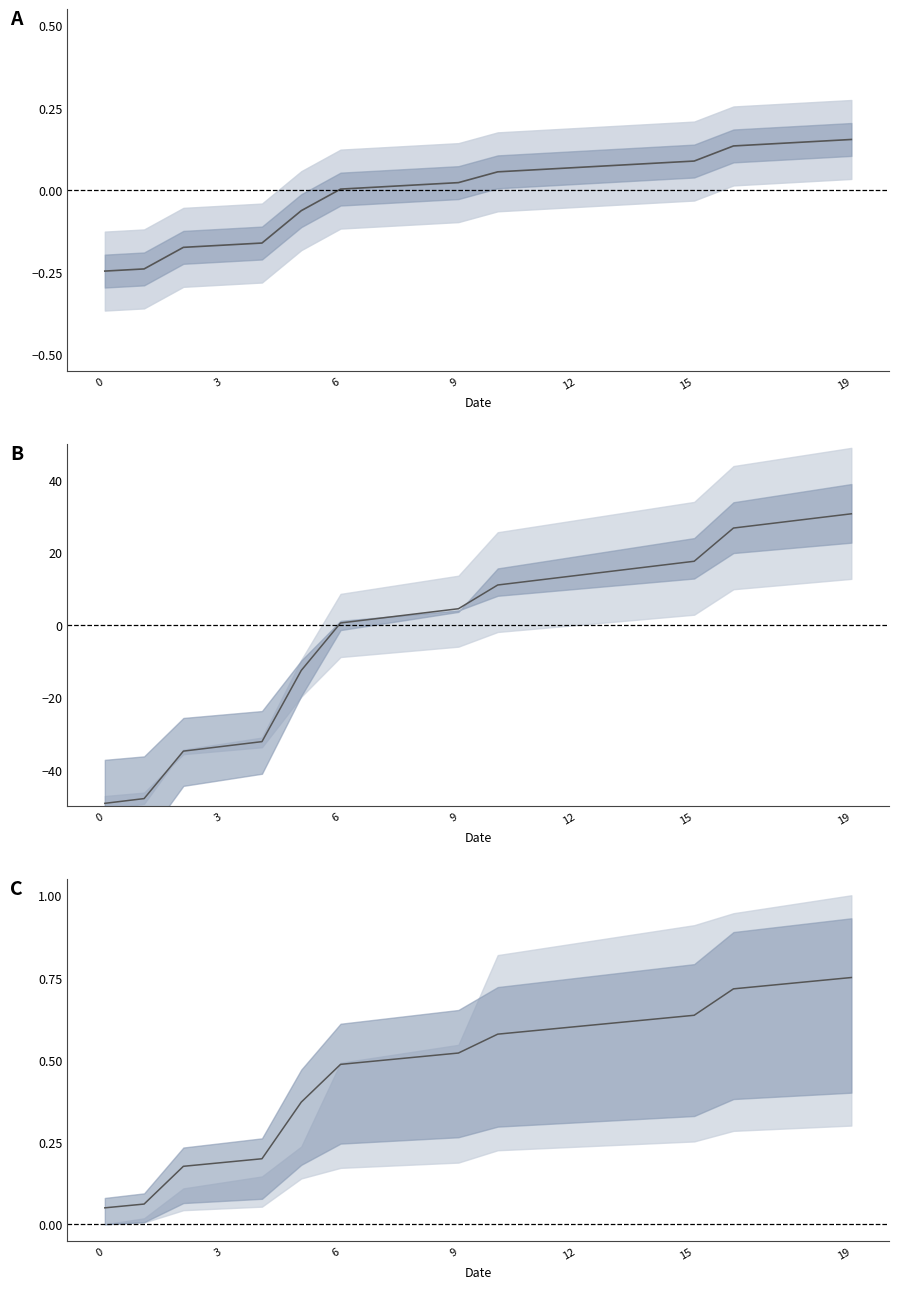

What is the value of the 3rd point from the left?

0.2